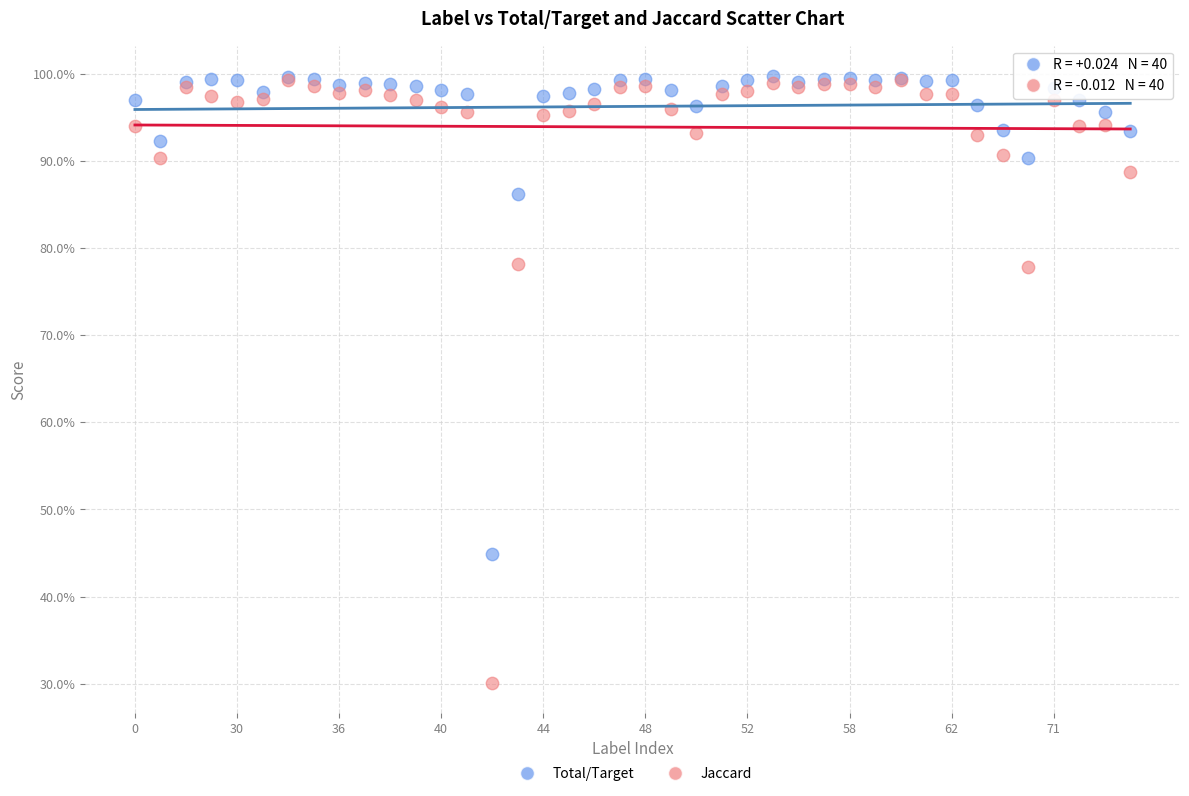

What are all the series names shown in the legend?

Total/Target, Jaccard